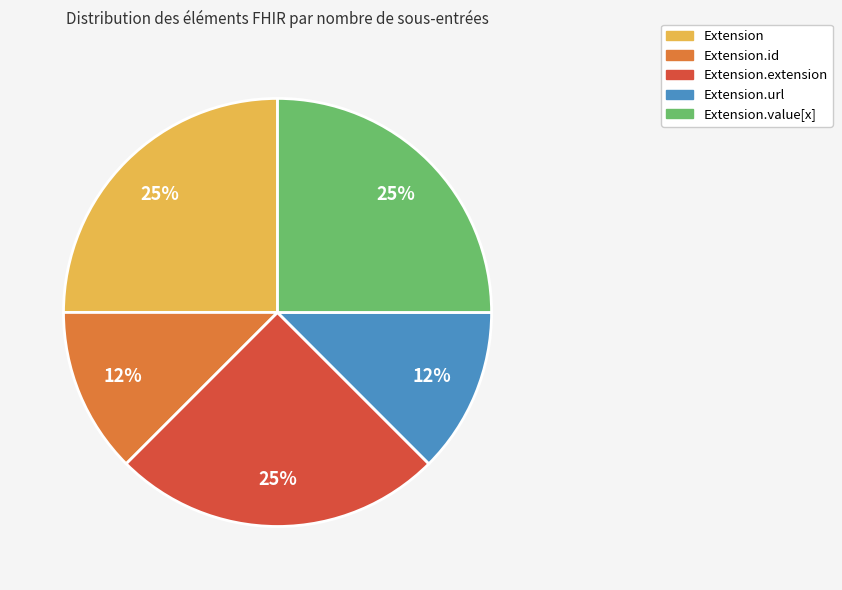

How many slices are in this pie chart?

5